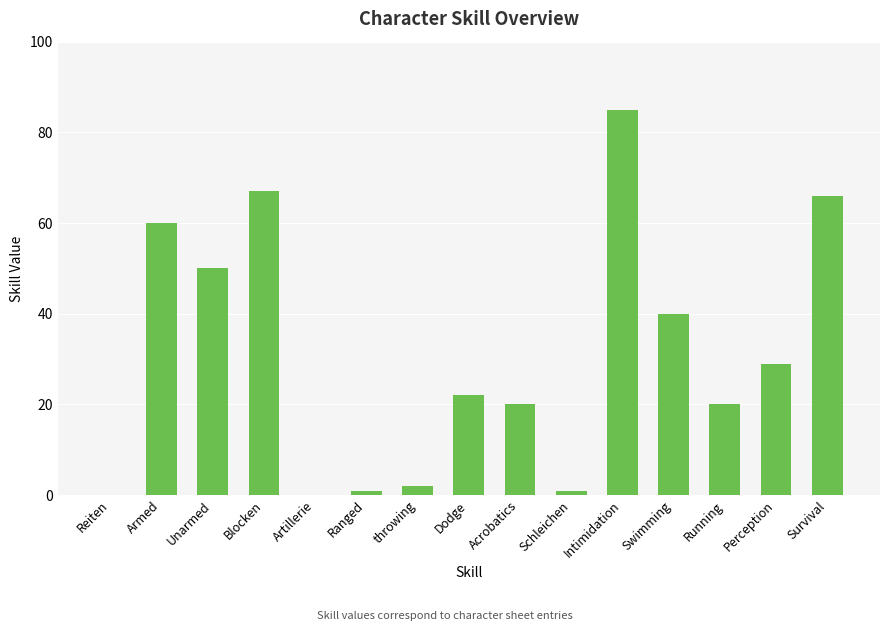

Reading right to left, list all the values displayed in this chart.

Survival=66	Perception=29	Running=20	Swimming=40	Intimidation=85	Schleichen=1	Acrobatics=20	Dodge=22	throwing=2	Ranged=1	Artillerie=0	Blocken=67	Unarmed=50	Armed=60	Reiten=0